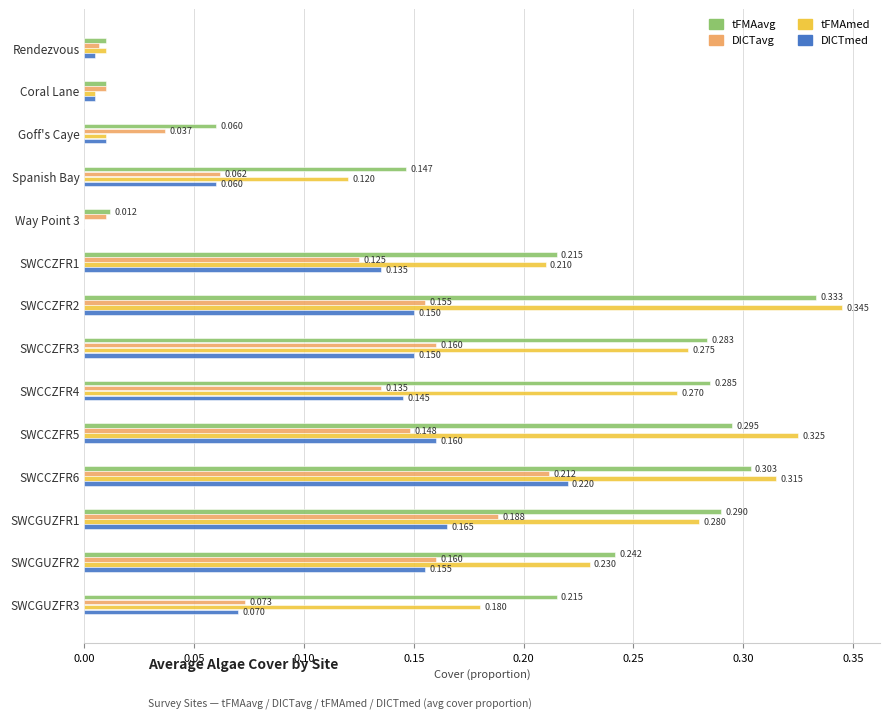

Is the value of tFMAmed at SWCCZFR6 greater than the value of tFMAavg at SWCGUZFR2?

Yes